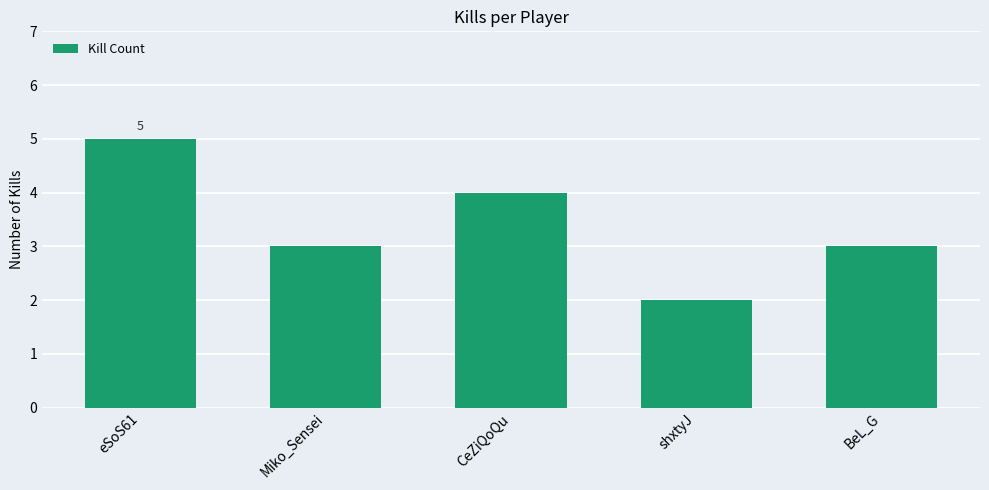

Which category has the lowest value across all series?

shxtyJ